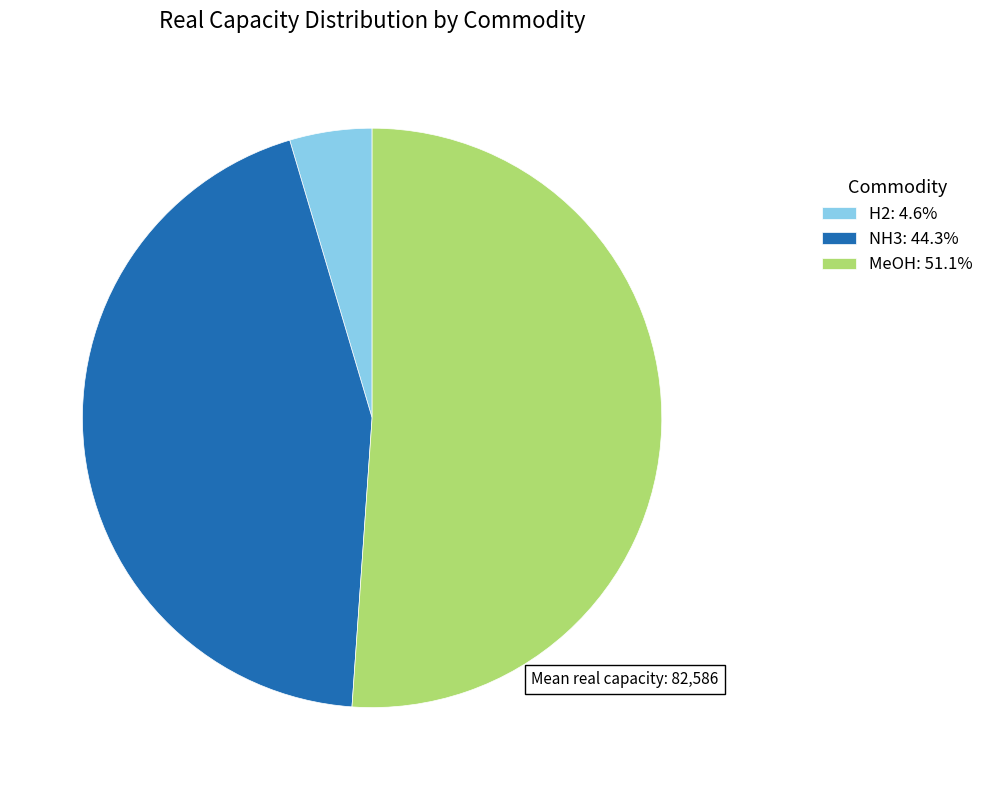

Approximately how many times larger is the value at NH3: 44.3% compared to H2: 4.6%?

9.6